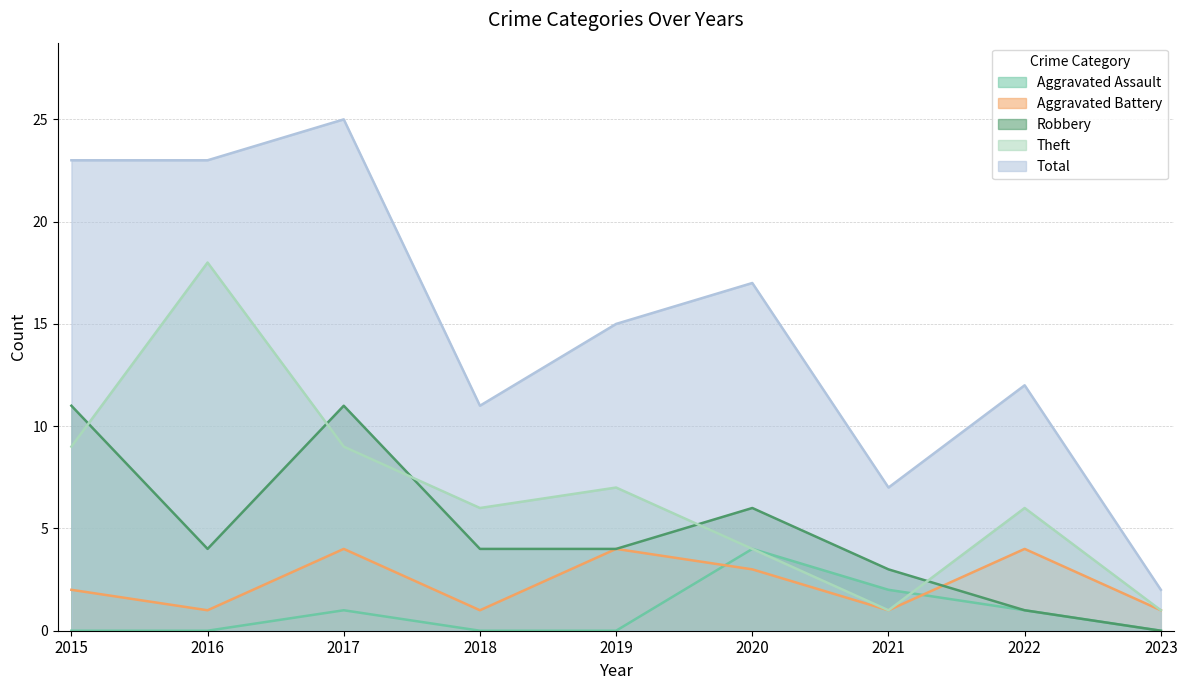

In Aggravated Assault, how many points are higher than both neighbors (excluding endpoints)?

2